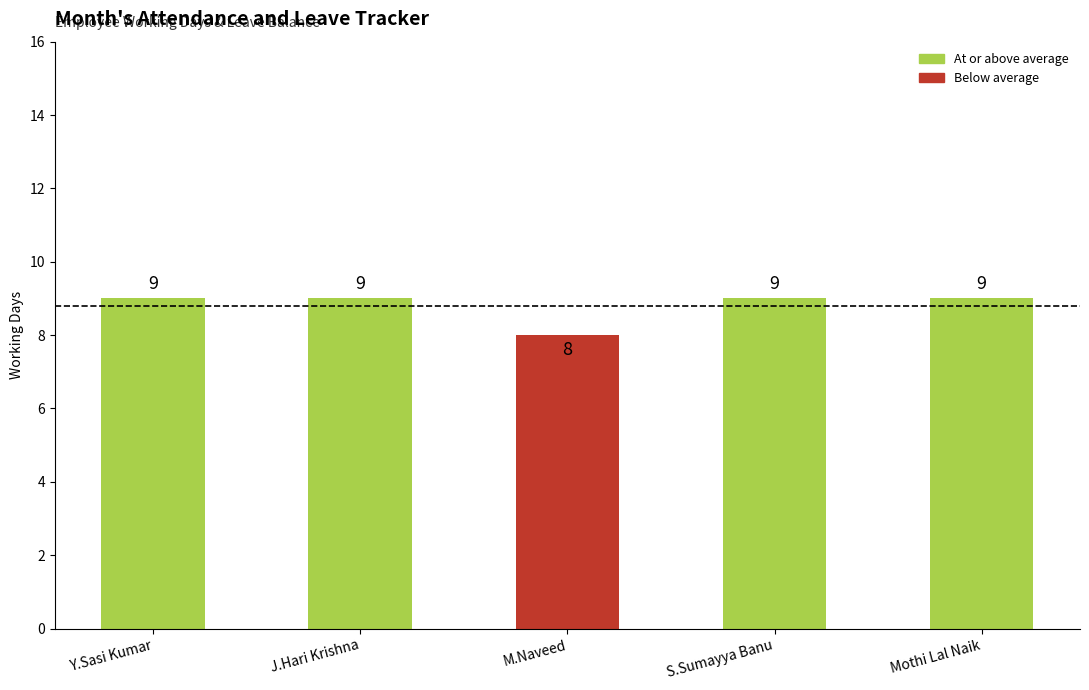

What is the difference between the maximum and minimum values?

1